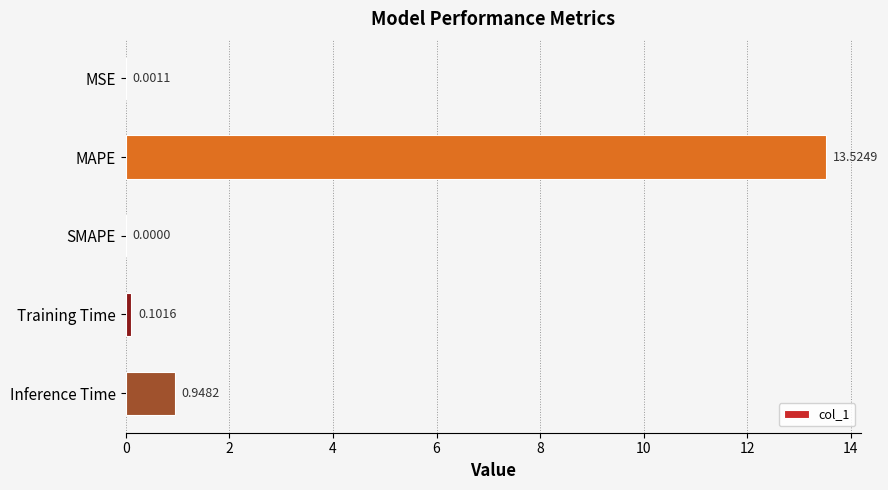

Which label corresponds to the largest value in the chart?

MAPE